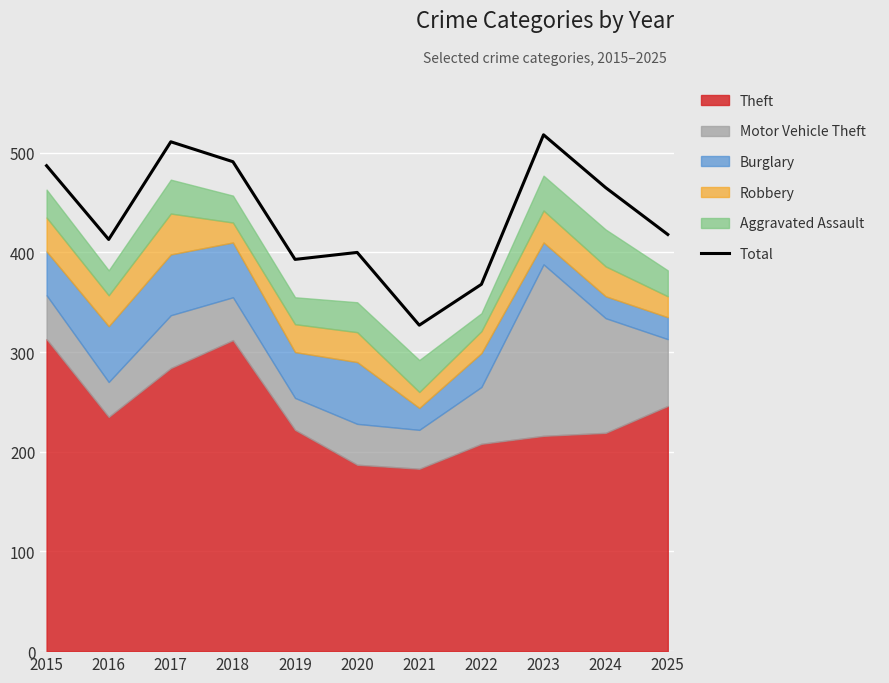

What is the sum of all values?

4791